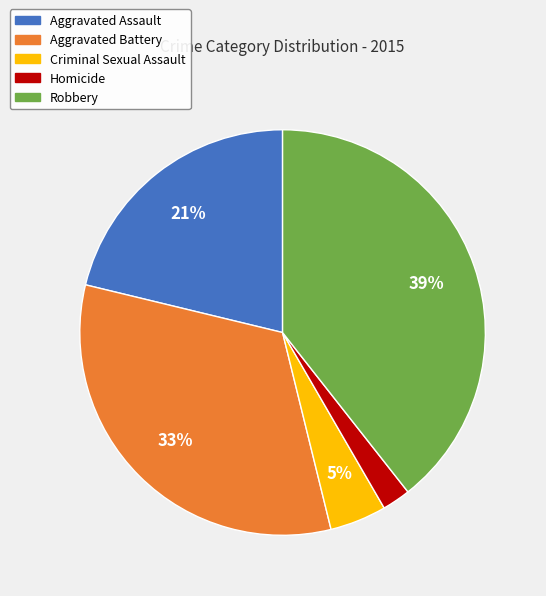

The Aggravated Battery slice represents 27% of the pie. True or false?

False